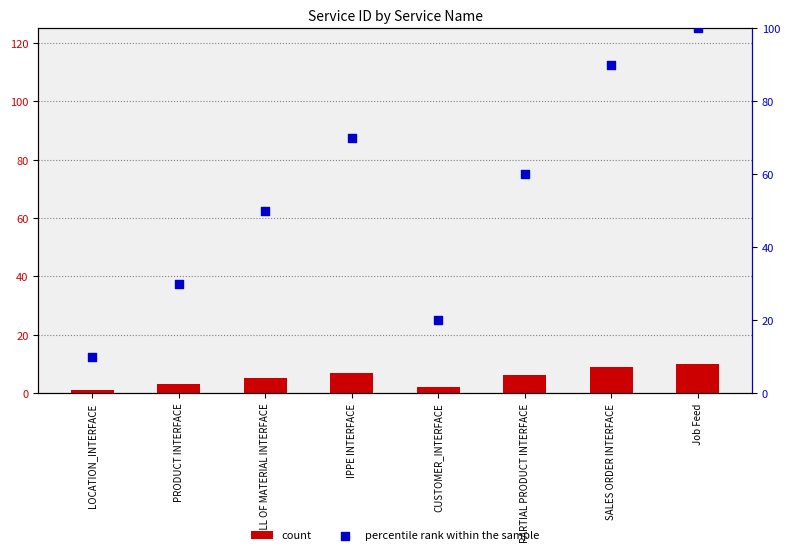

Which series has the largest total across all categories?

percentile rank within the sample